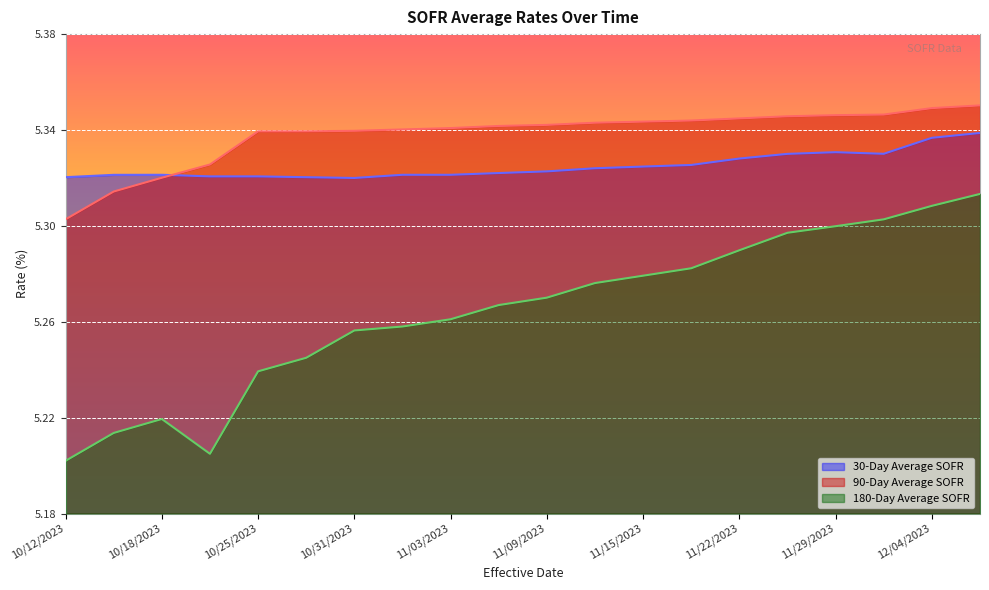

True or false: 90-Day Average SOFR and 30-Day Average SOFR cross at least once.

True